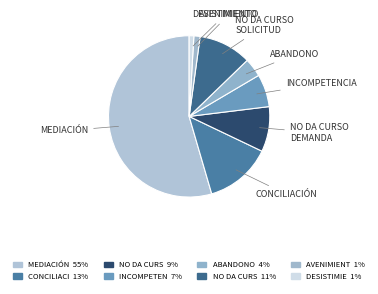

Which has a higher value, NO DA CURSO SOLICITUD or INCOMPETENCIA?

NO DA CURSO SOLICITUD